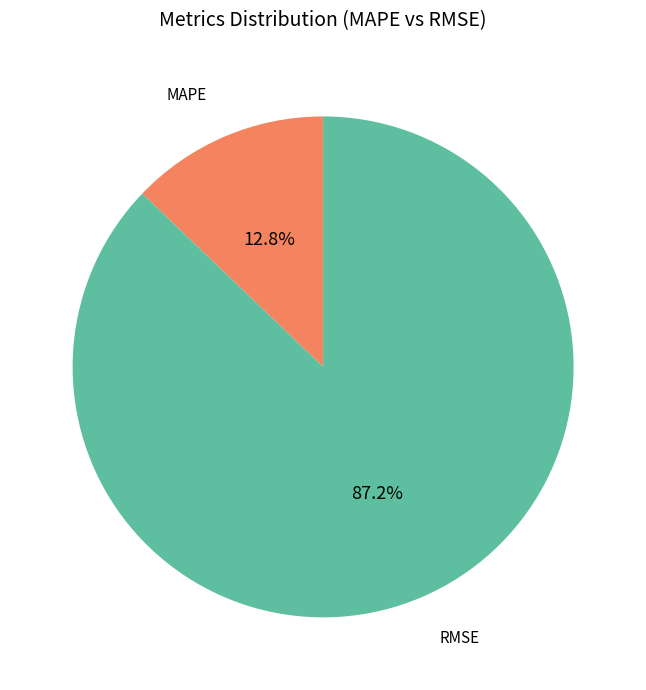

What is the largest slice in the pie chart?

RMSE